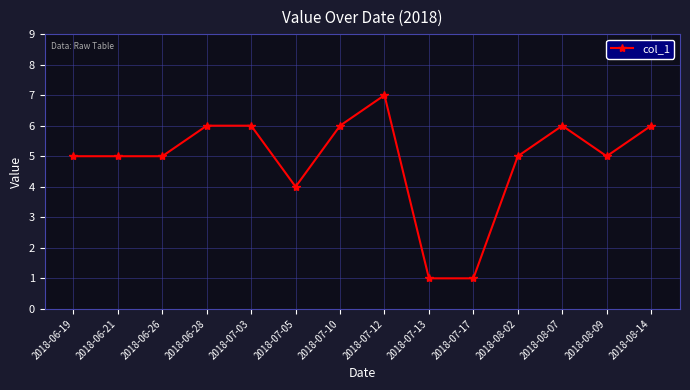

True or false: the data has more than 1 interior local peaks.

True